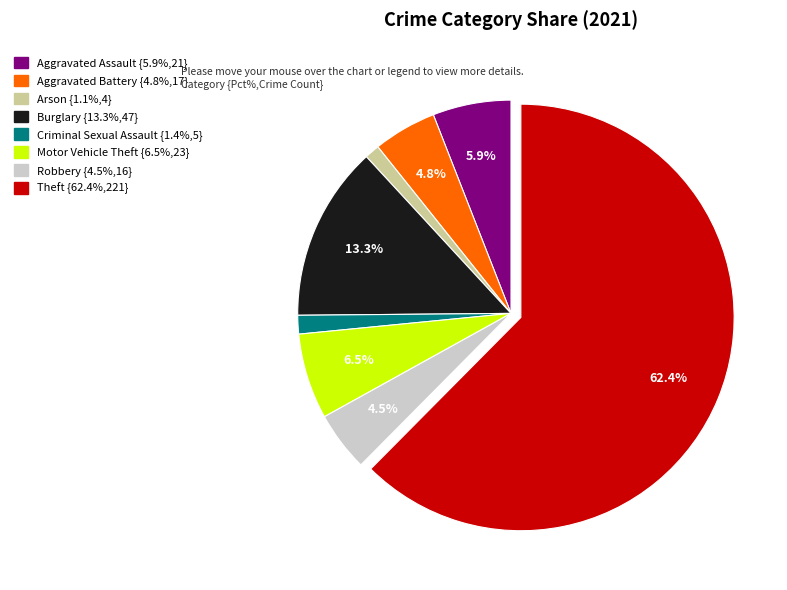

What is the ratio of the value at Aggravated Battery {4.8%,17} to the value at Robbery {4.5%,16}?

1.1